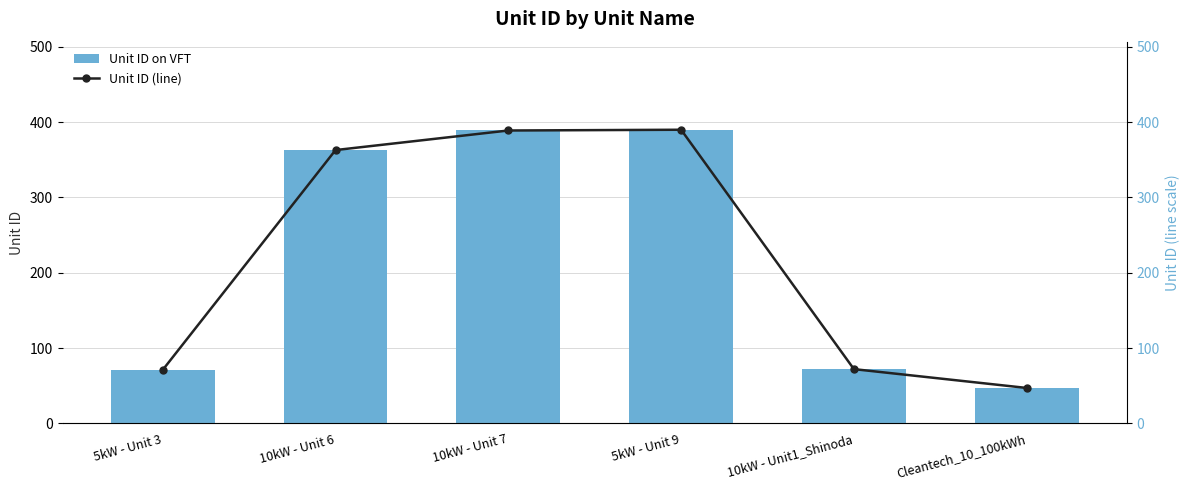

Is it true that Unit ID on VFT equals 47 at Cleantech_10_100kWh?

True